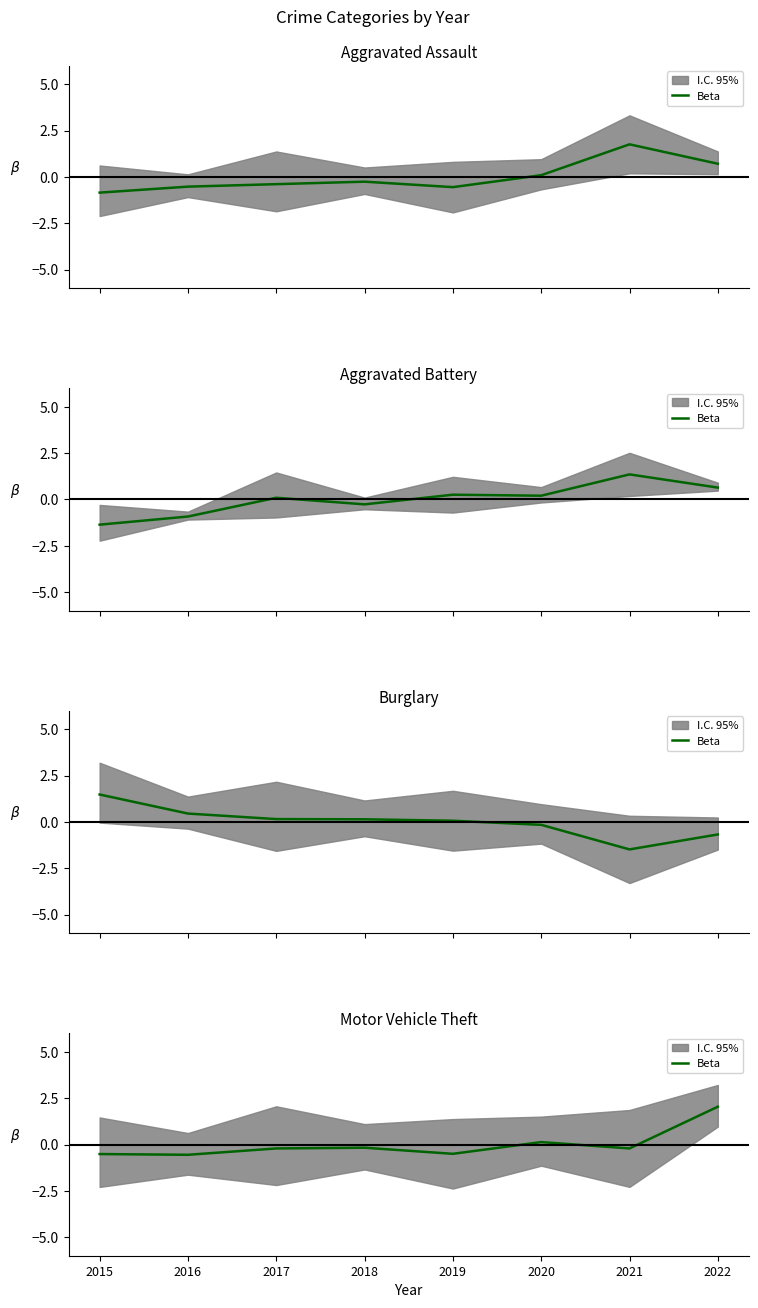

What is the difference between the maximum and minimum values?

2.6